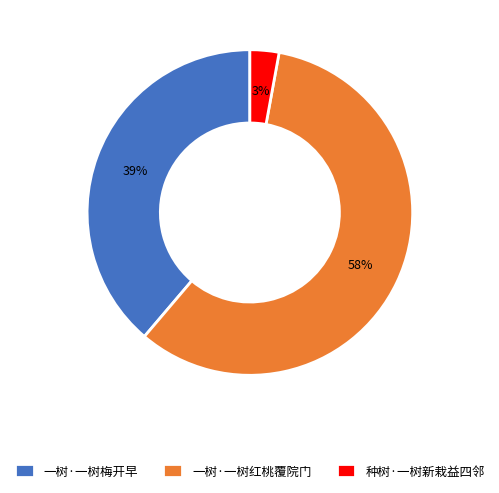

What is the ratio of the value at 种树·一树新栽益四邻 to the value at 一树·一树梅开早?

0.1